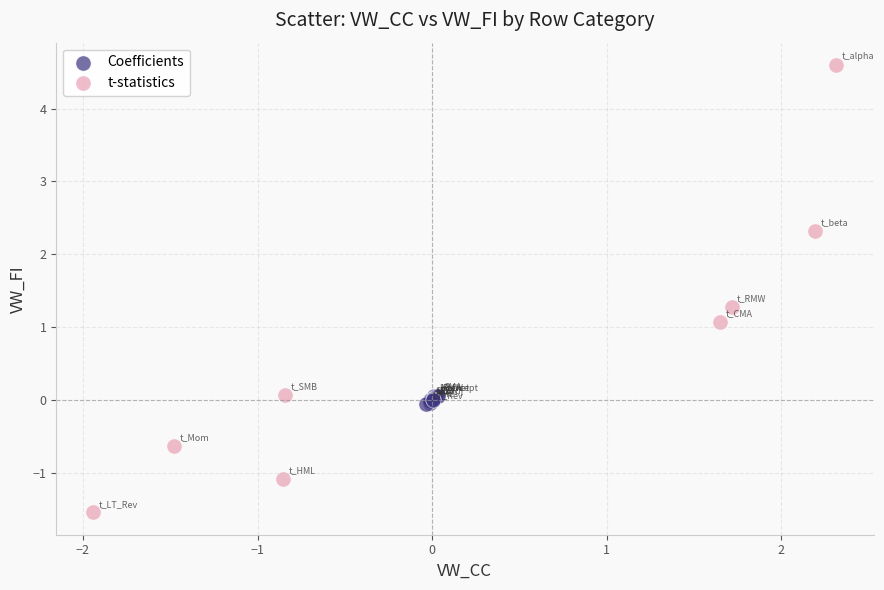

What are all the series names shown in the legend?

Coefficients, t-statistics